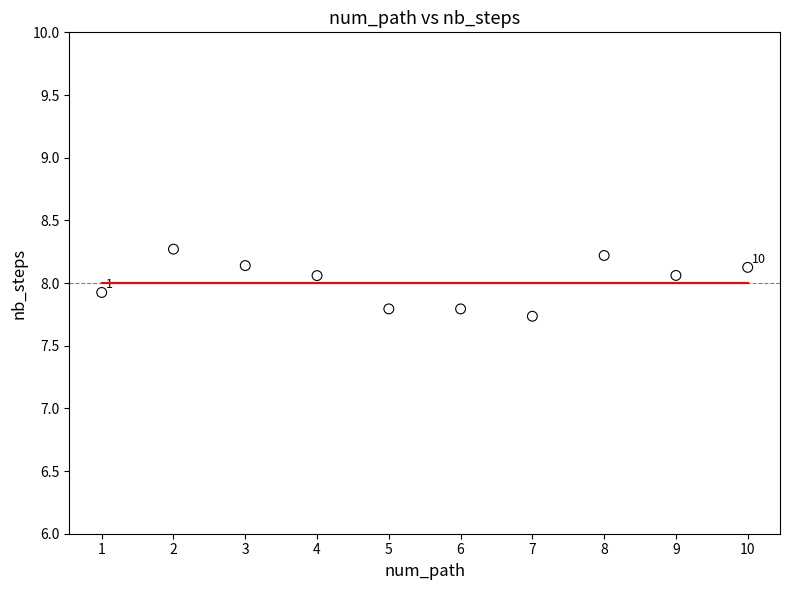

What is the average X value?

5.5